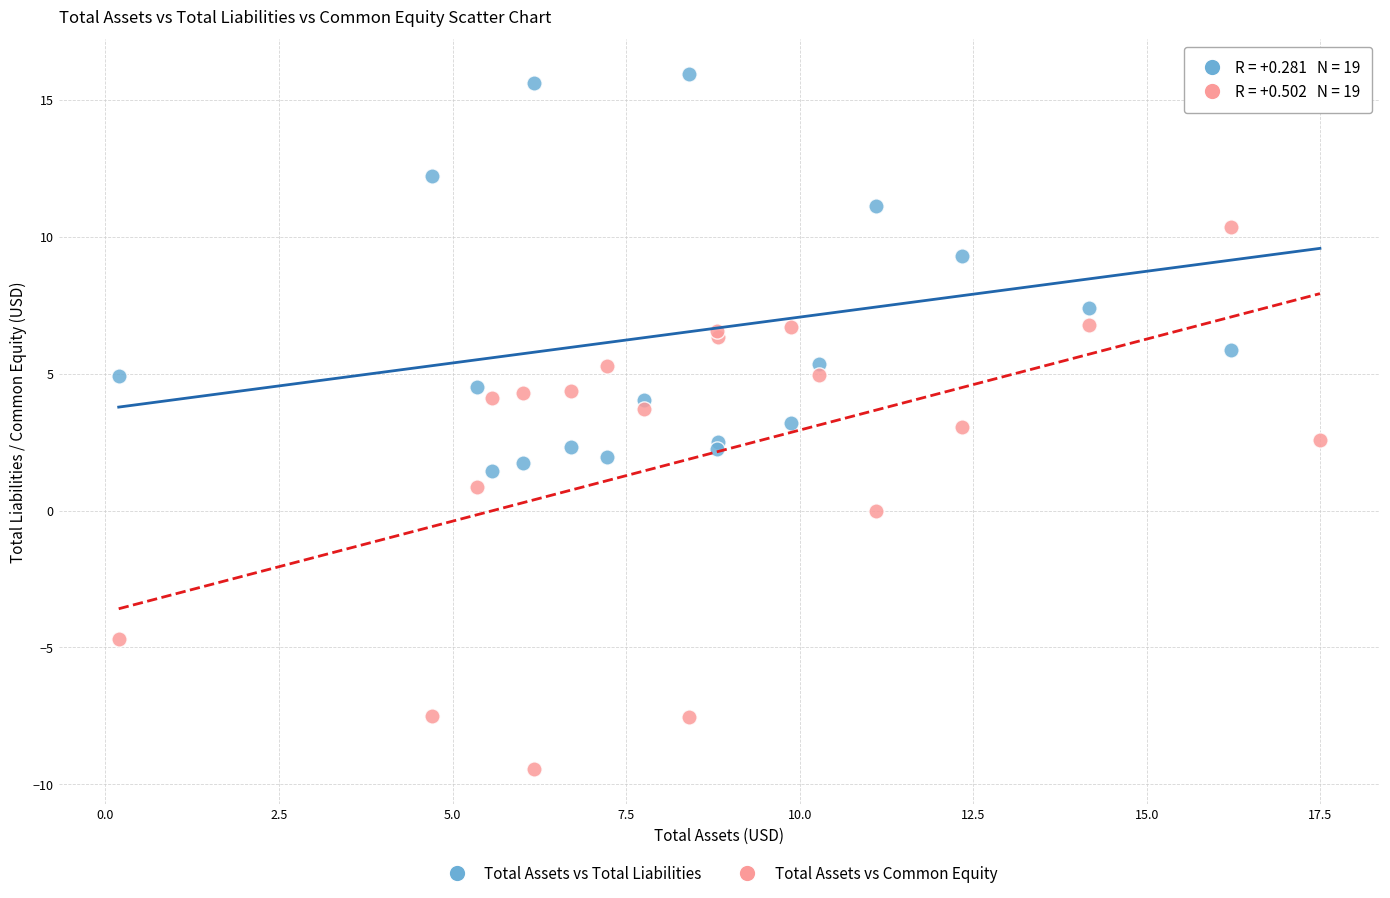

Which series has the widest spread of Y values?

Total Assets vs Common Equity